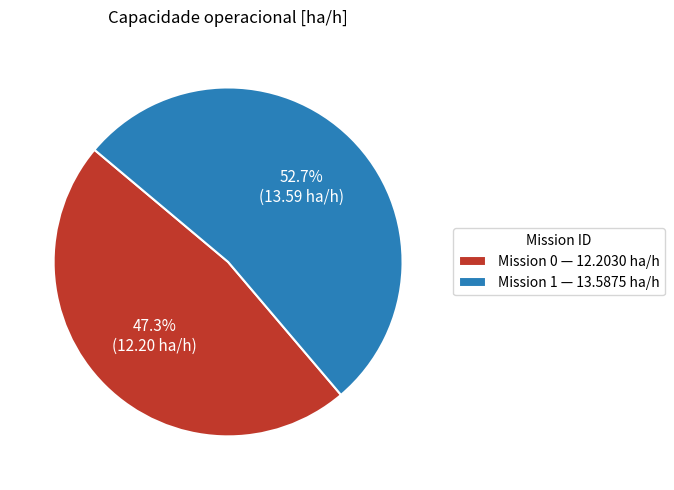

Does any single category account for the majority?

Yes